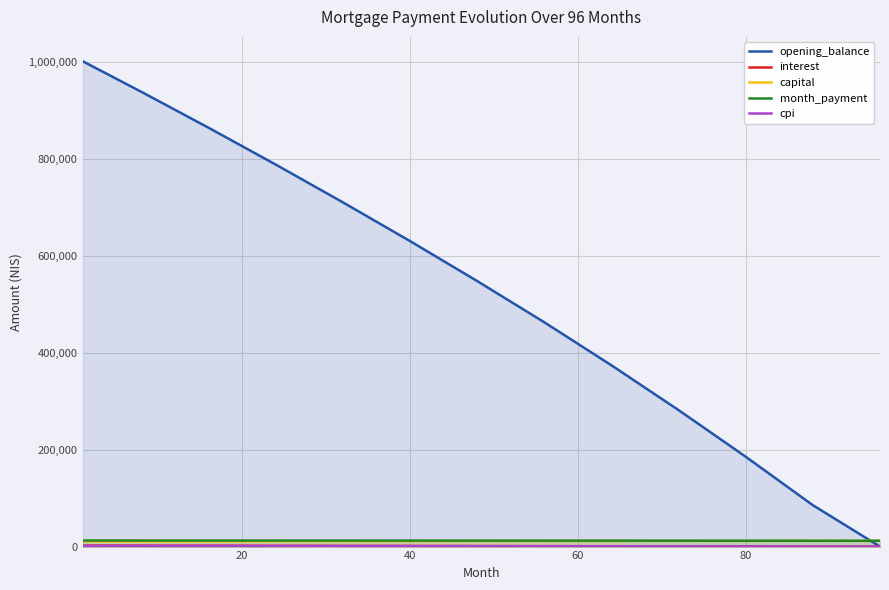

What is the maximum value shown in the chart?

1001500.0